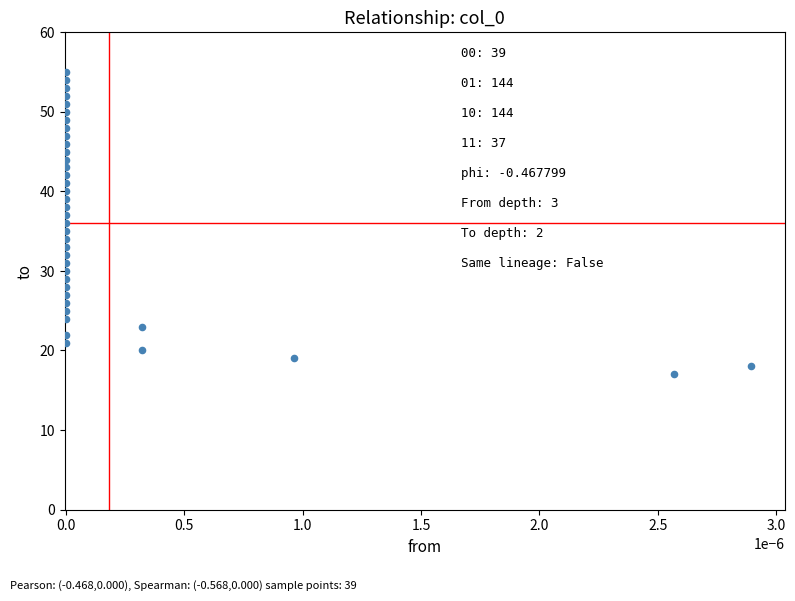

What is the range of Y values (max minus min)?

38